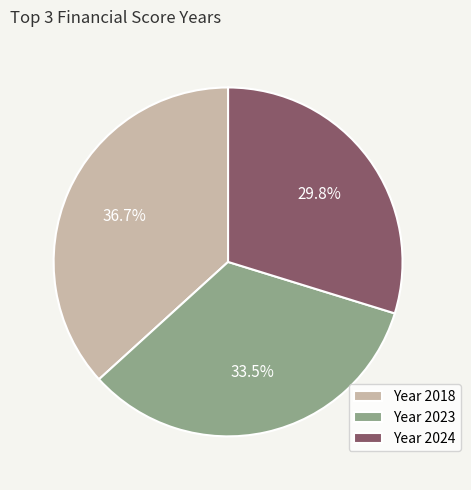

Between Year 2023 and Year 2018, which is larger?

Year 2018